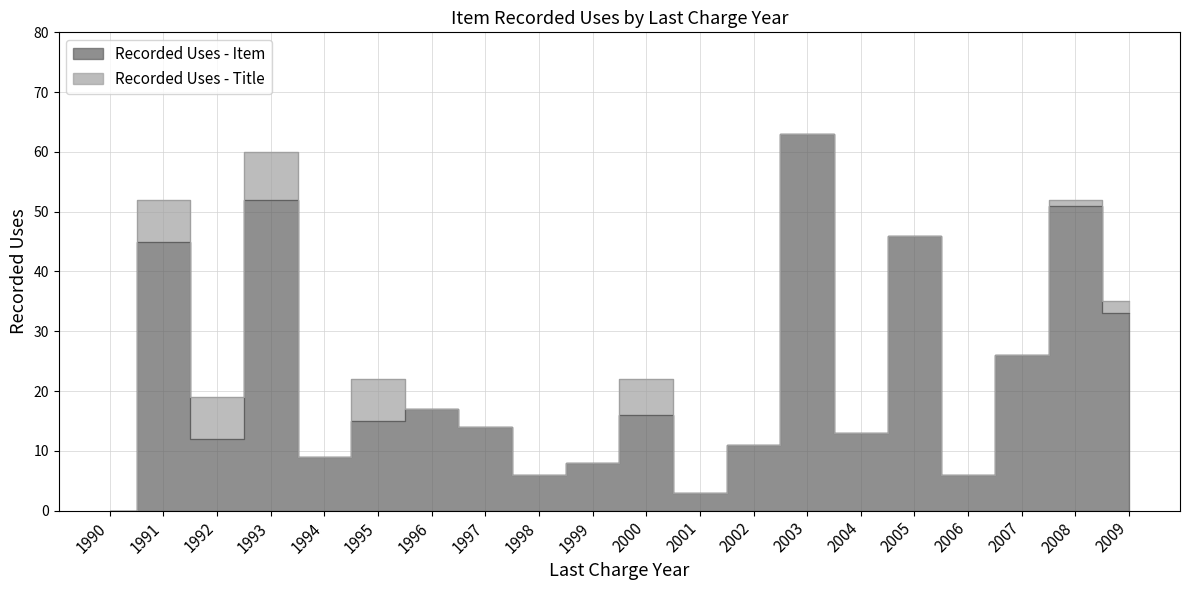

How many values in the Recorded Uses - Item series are below 15?

10